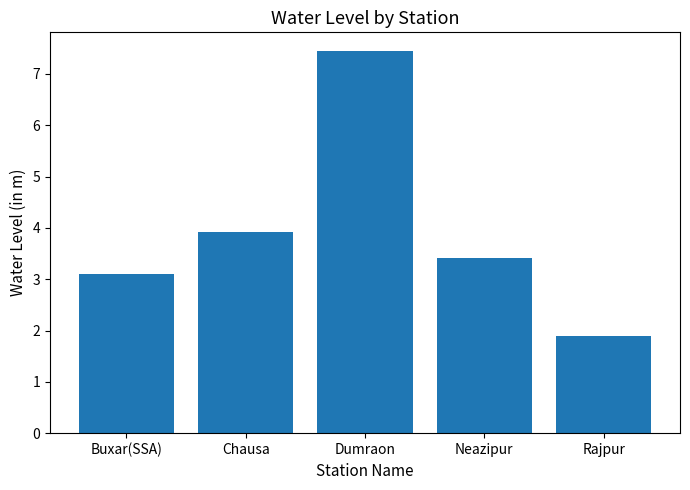

Between Dumraon and Chausa, which is larger?

Dumraon